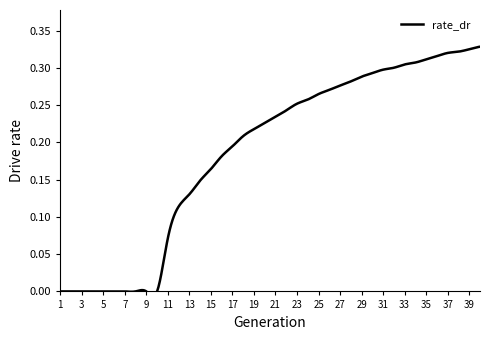

Is it true that the value at 20 is 0.4?

False